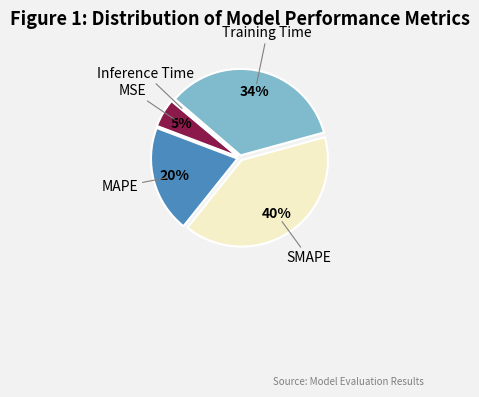

To the nearest percent, what is the difference between the largest and smallest slice percentages?

40%